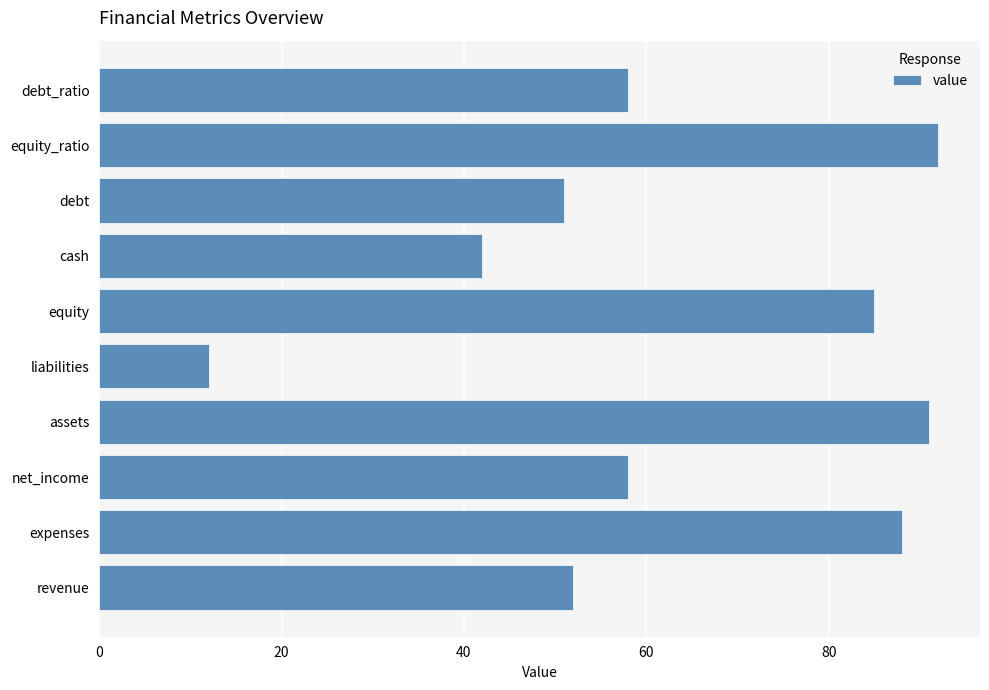

How many series are shown in this chart?

1